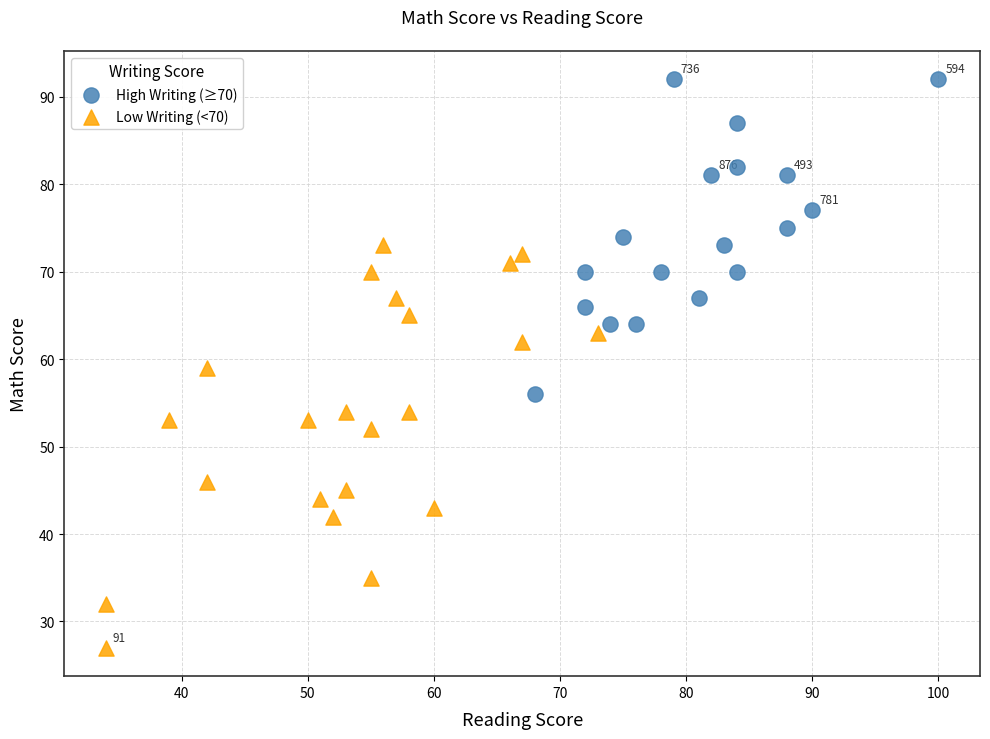

Which series reaches the minimum Y coordinate?

Low Writing (<70)